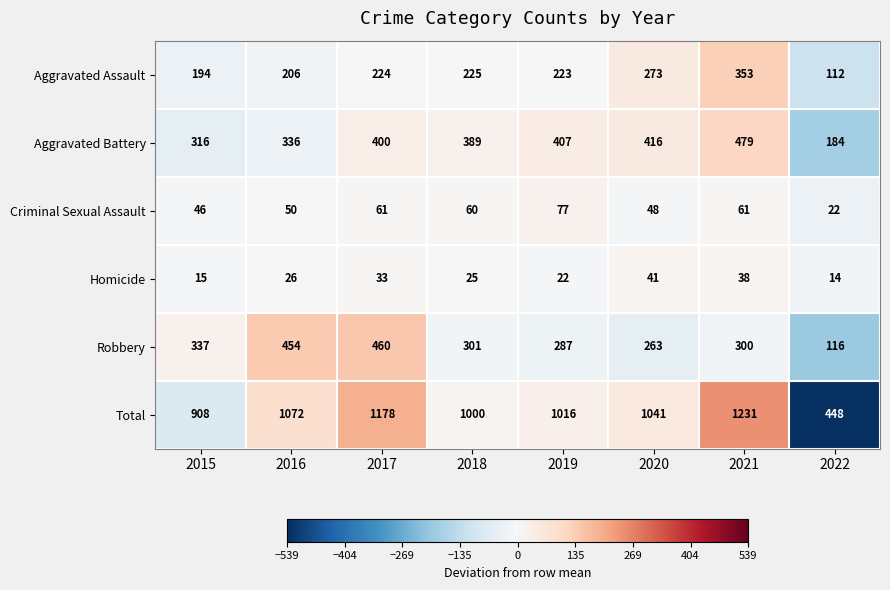

The value of Robbery at 2016 is 713. True or false?

False